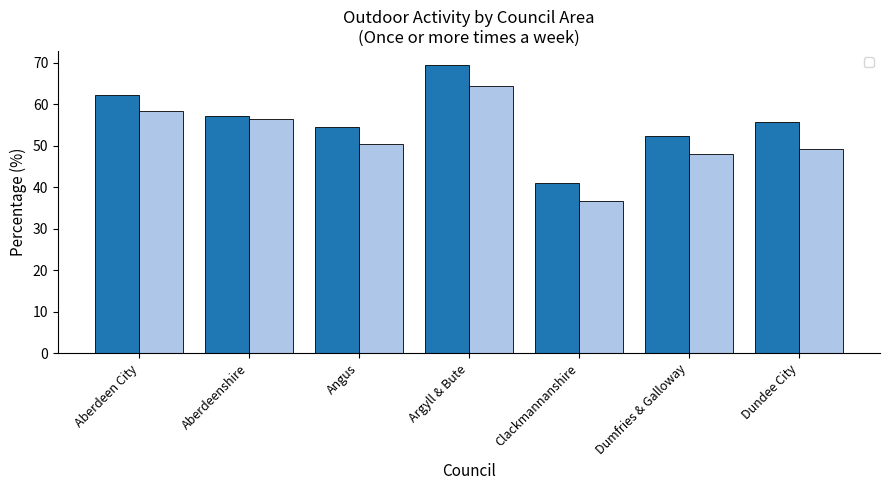

At Aberdeenshire, list the series in order from largest to smallest.

_VeryGoodGood, _All